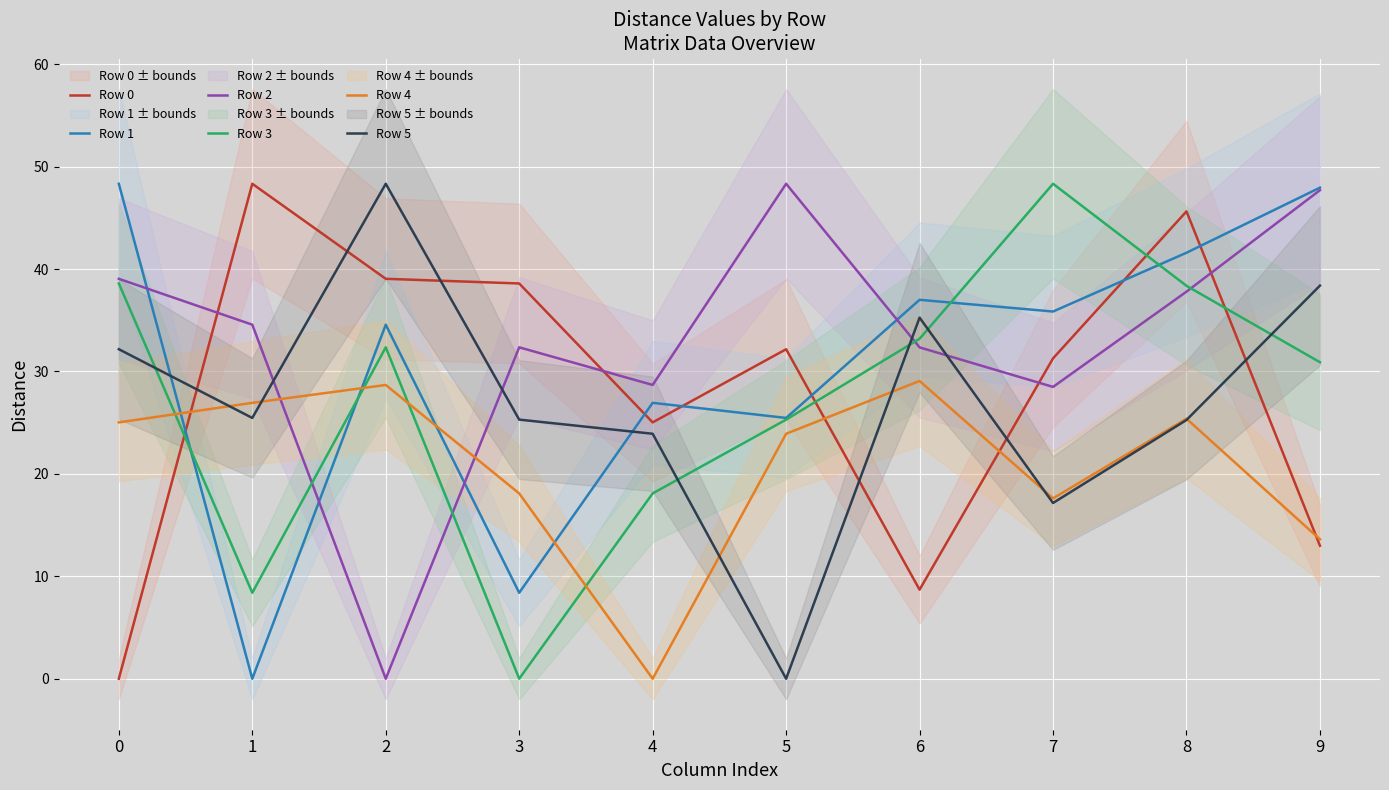

What is the sum of all Row 4 values?

208.4